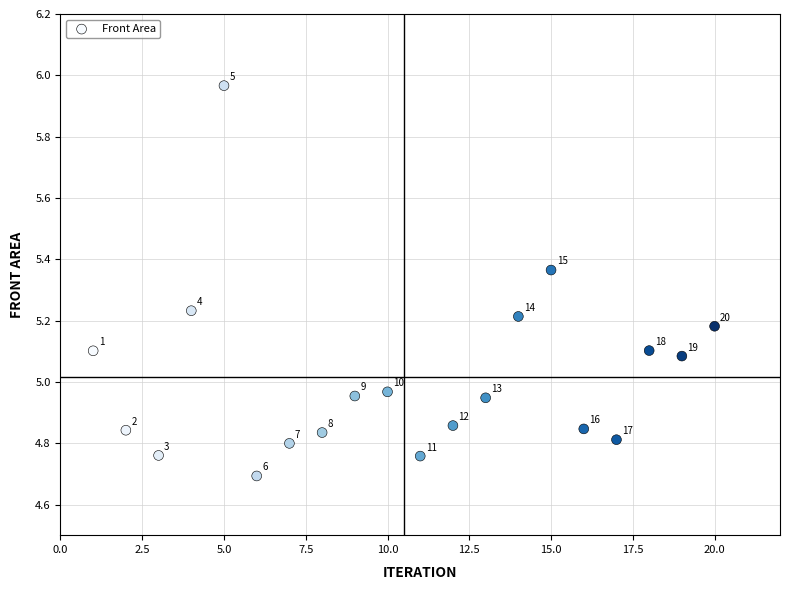

What is the range of Y values (max minus min)?

1.3